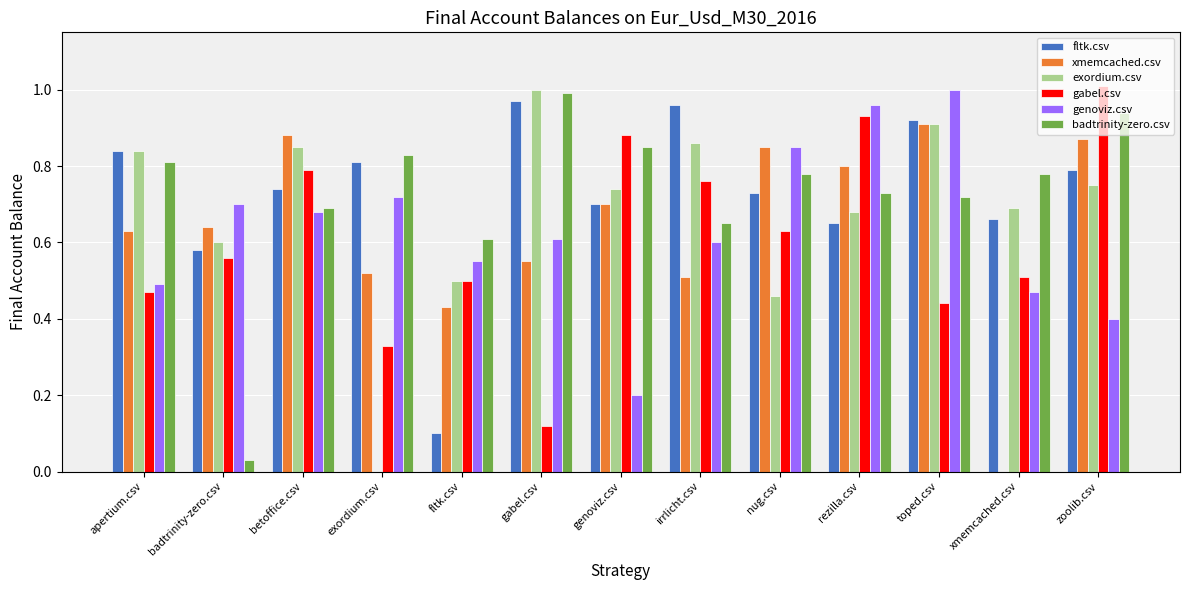

Which series changed the most between apertium.csv and toped.csv?

genoviz.csv